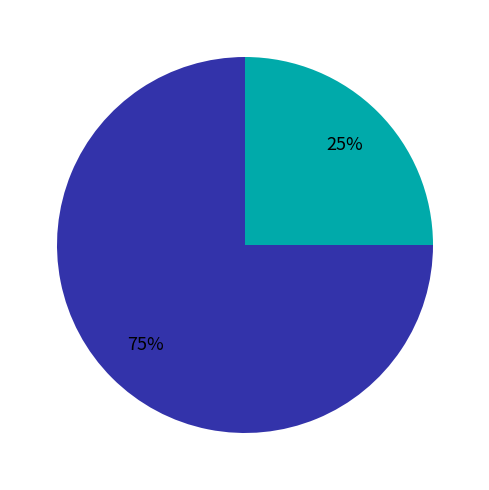

Count the number of slices in the pie.

2